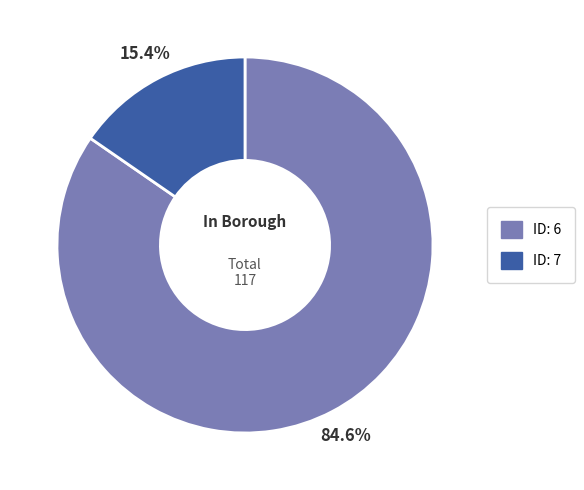

Which category accounts for the majority?

ID: 6